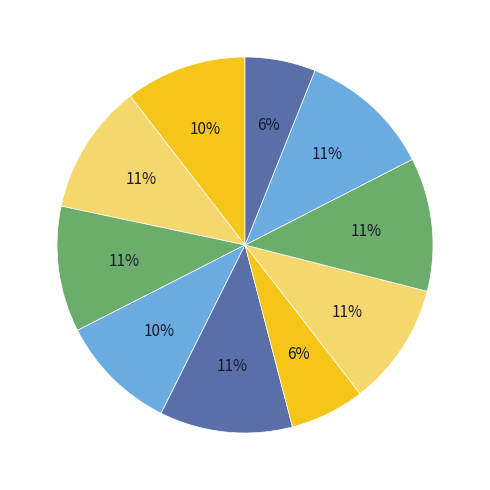

Rank the categories by value from lowest to highest.

Fold 10, Fold 6, Fold 4, Fold 1, Fold 7, Fold 3, Fold 2, Fold 9, Fold 5, Fold 8